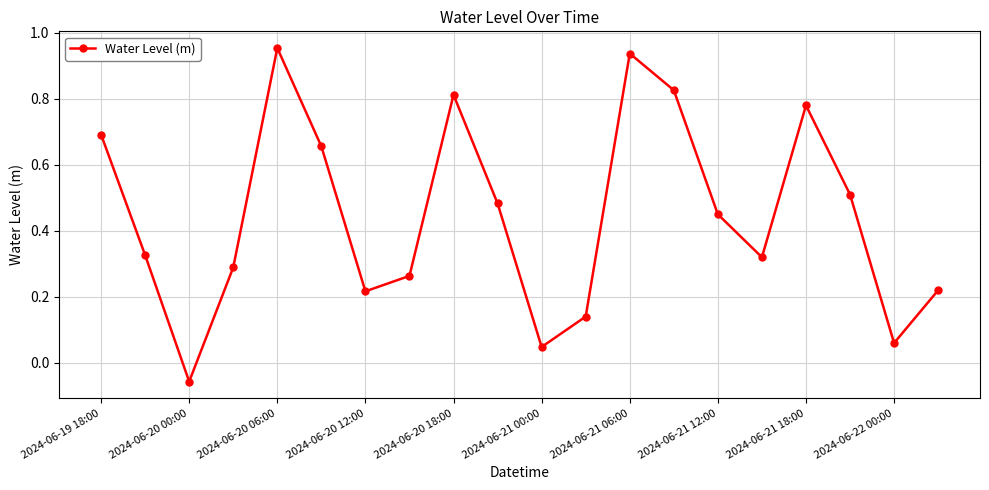

How many points are higher than both their immediate neighbors (excluding endpoints)?

4